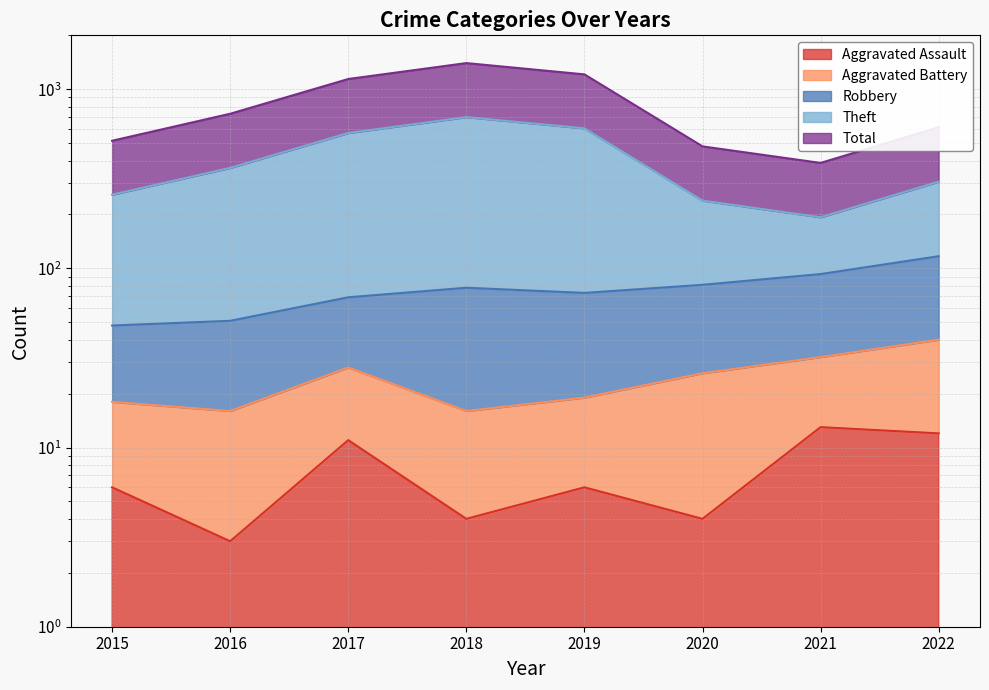

What is the smallest value displayed?

3